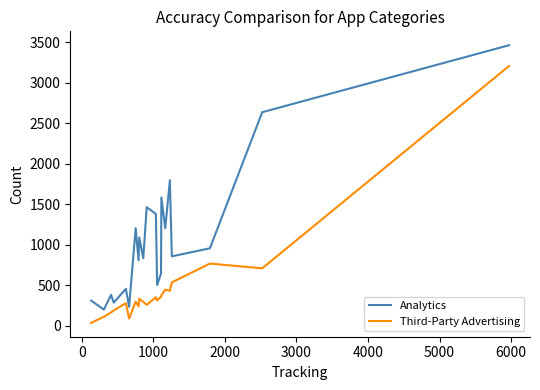

What is the minimum value shown in the chart?

37